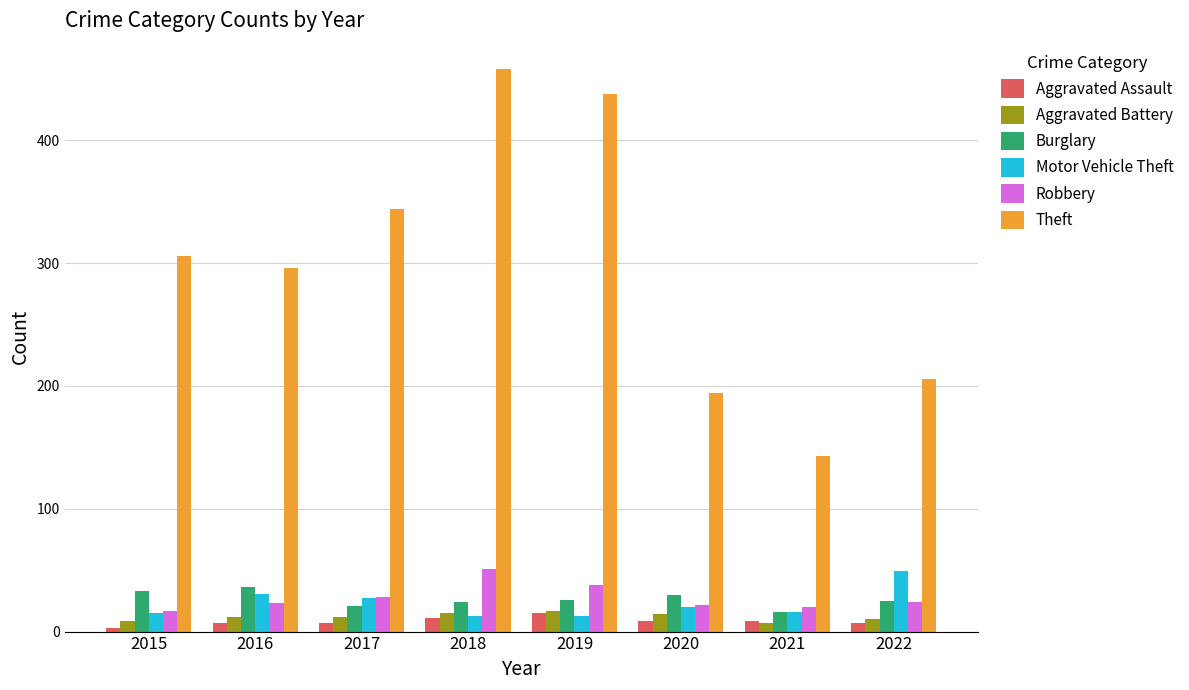

The value of Theft at 2017 is 344. True or false?

True